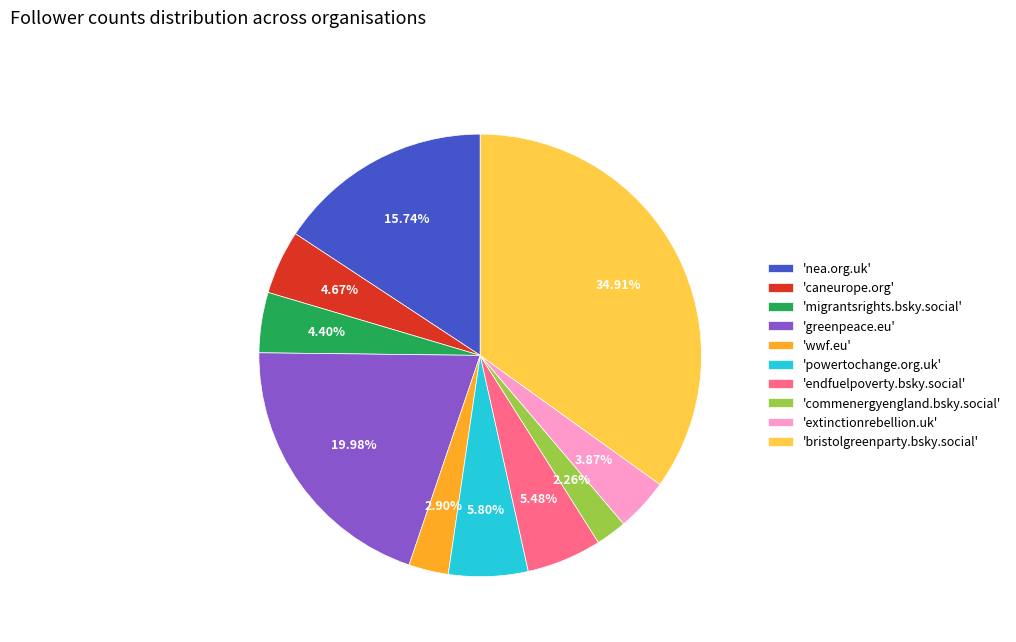

Is there a majority slice in this chart?

No